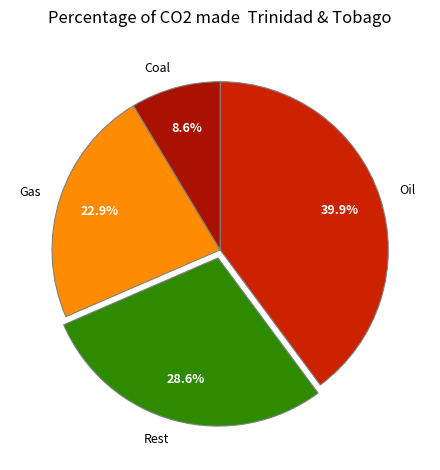

Is there any slice that represents more than half of the pie?

No